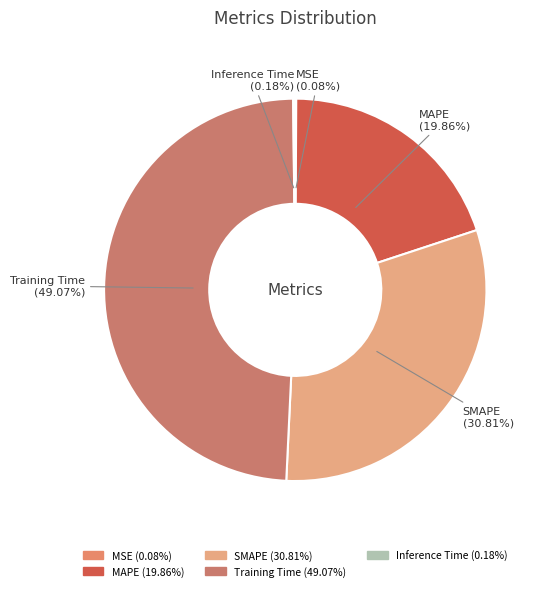

Does MAPE account for over 50% of the chart?

No